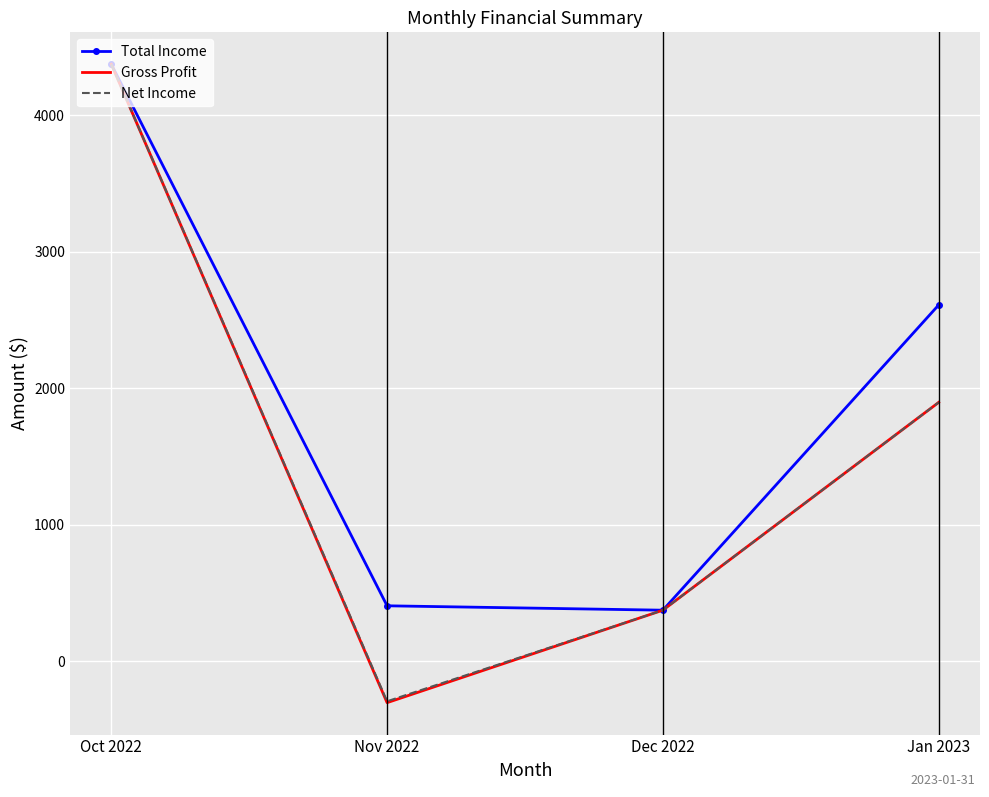

What is the sum of all Net Income values?

6350.0